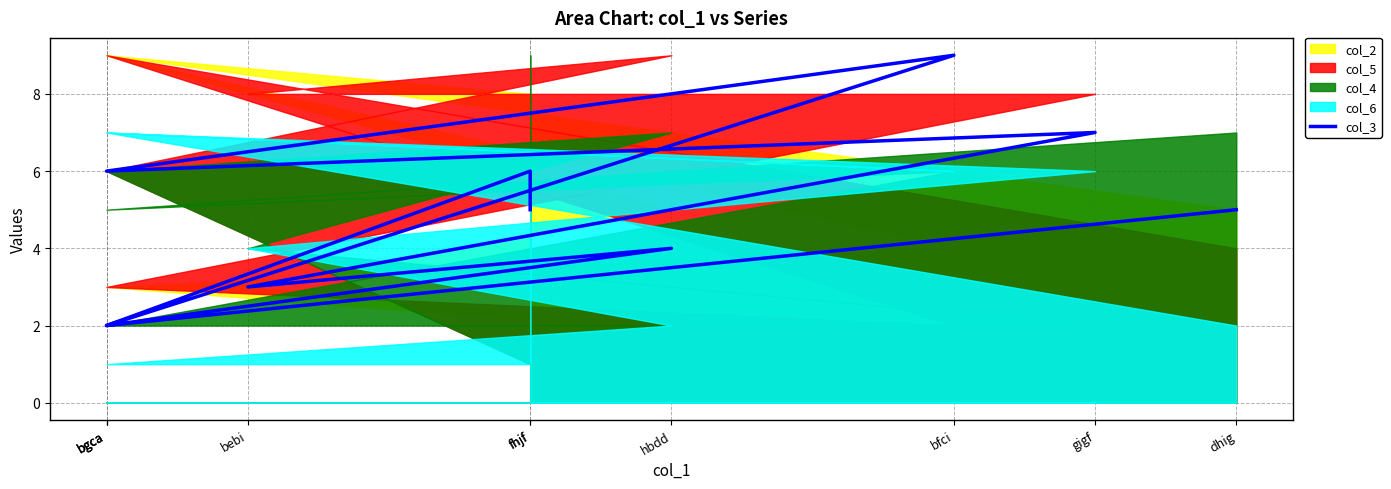

Between hbdd and gigf, which is larger?

gigf